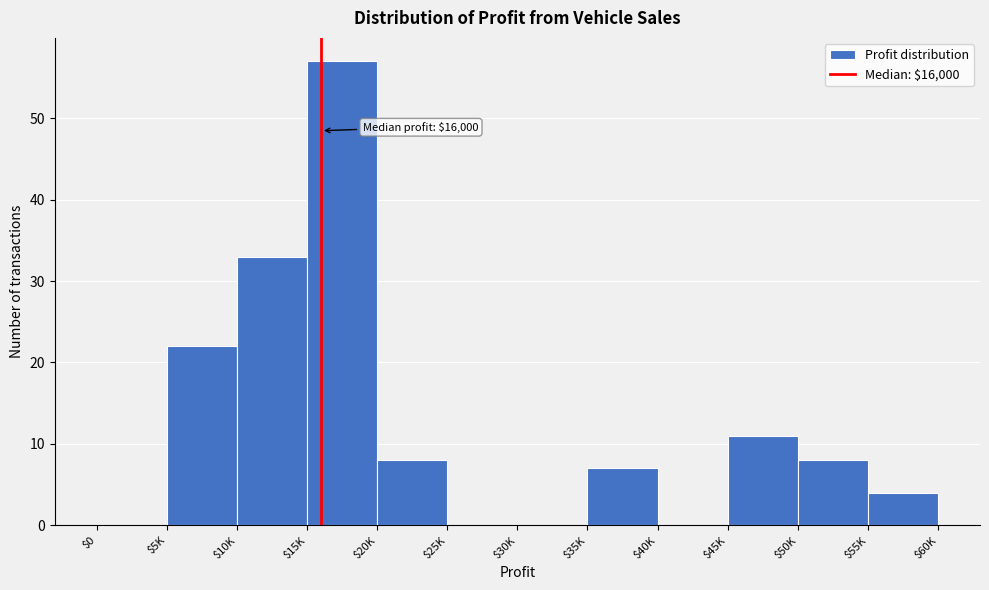

What is the approximate value at $20K, to the nearest 5?

10